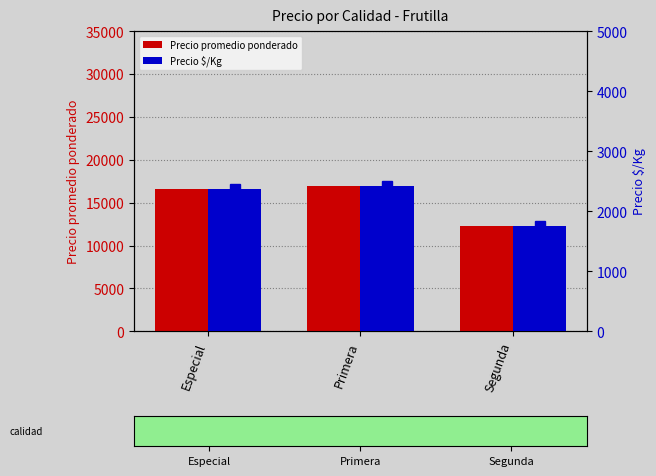

The Precio $/Kg series shows 699.8 at Primera. True or false?

False